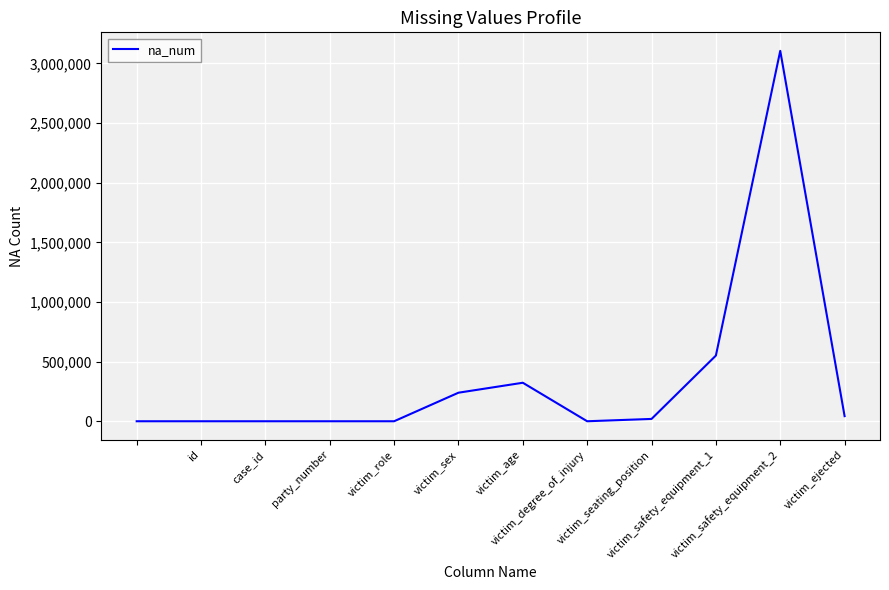

What is the greatest value displayed?

3104718